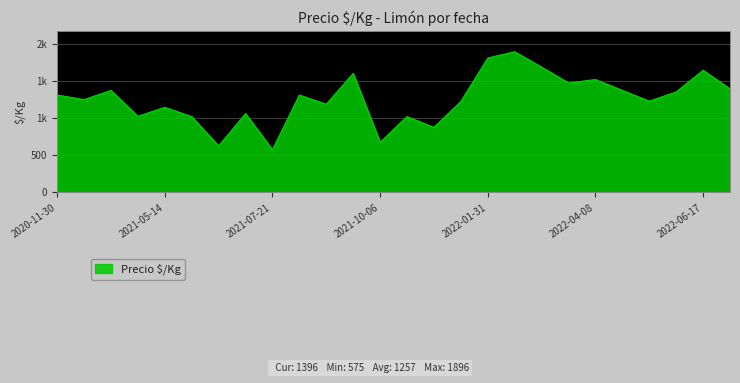

Does the chart display data point markers on the line(s)?

No